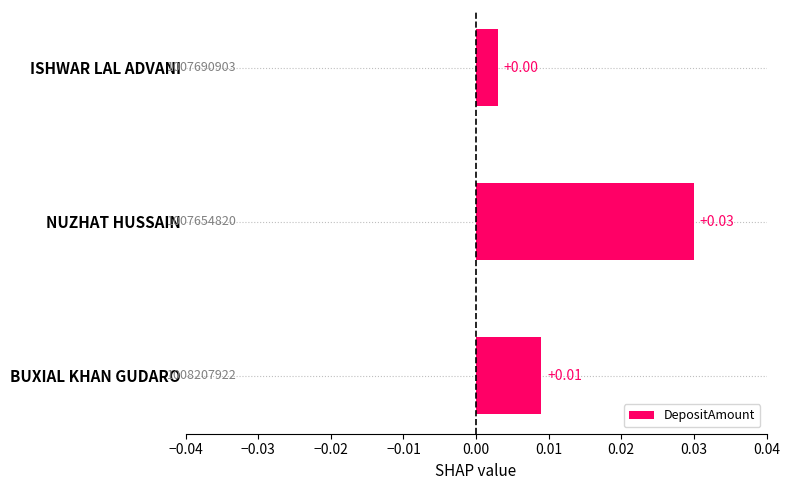

Between NUZHAT HUSSAIN and ISHWAR LAL ADVANI, which is larger?

NUZHAT HUSSAIN